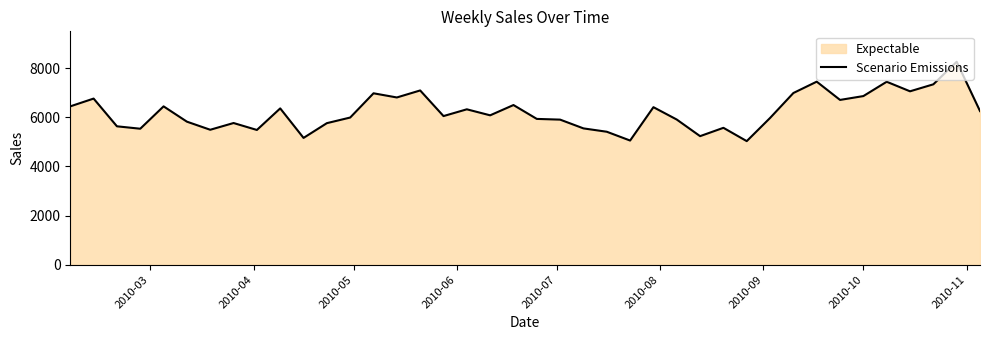

Count the number of data series in this chart.

1